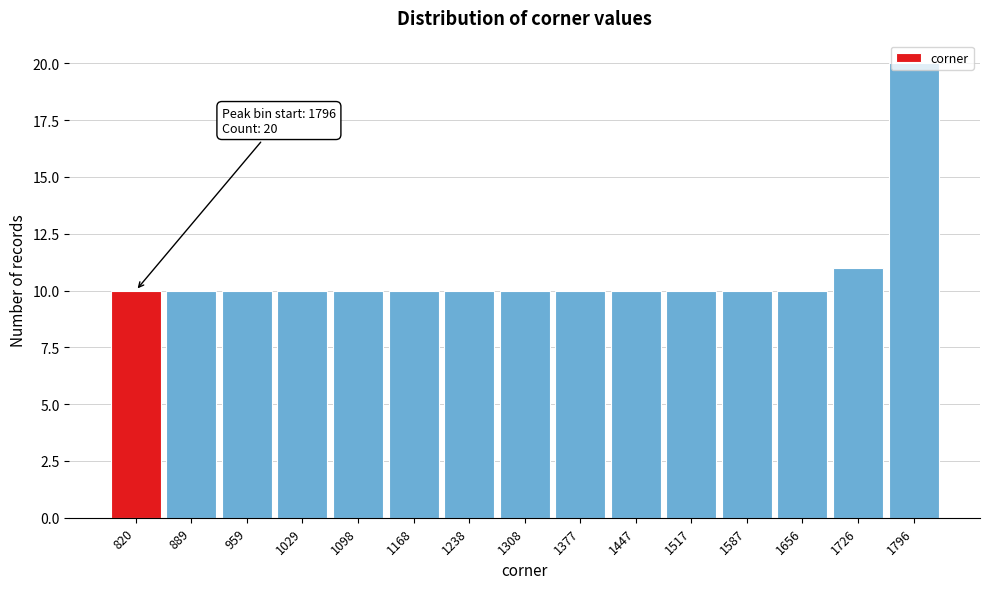

Where is the data nearest to the value 15?

1726